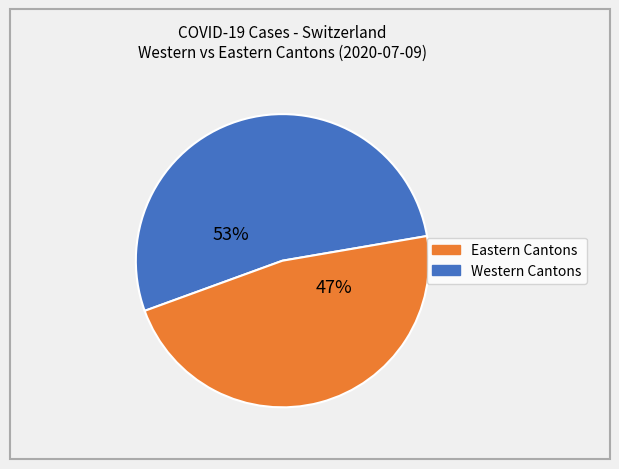

How many segments does this pie chart have?

2